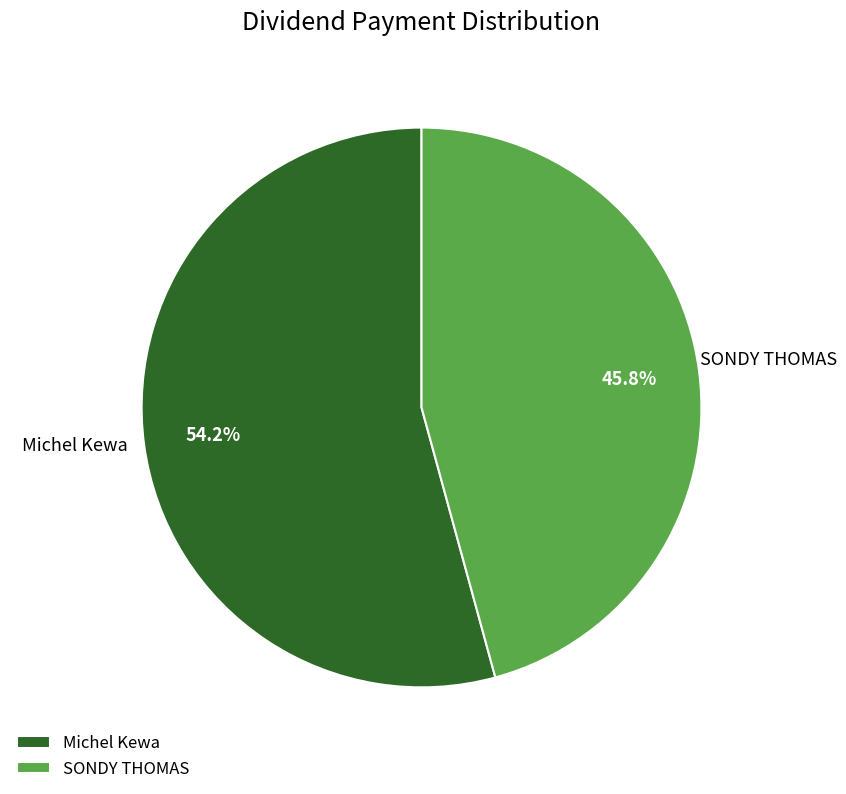

What is the ratio of the value at Michel Kewa to the value at SONDY THOMAS?

1.2